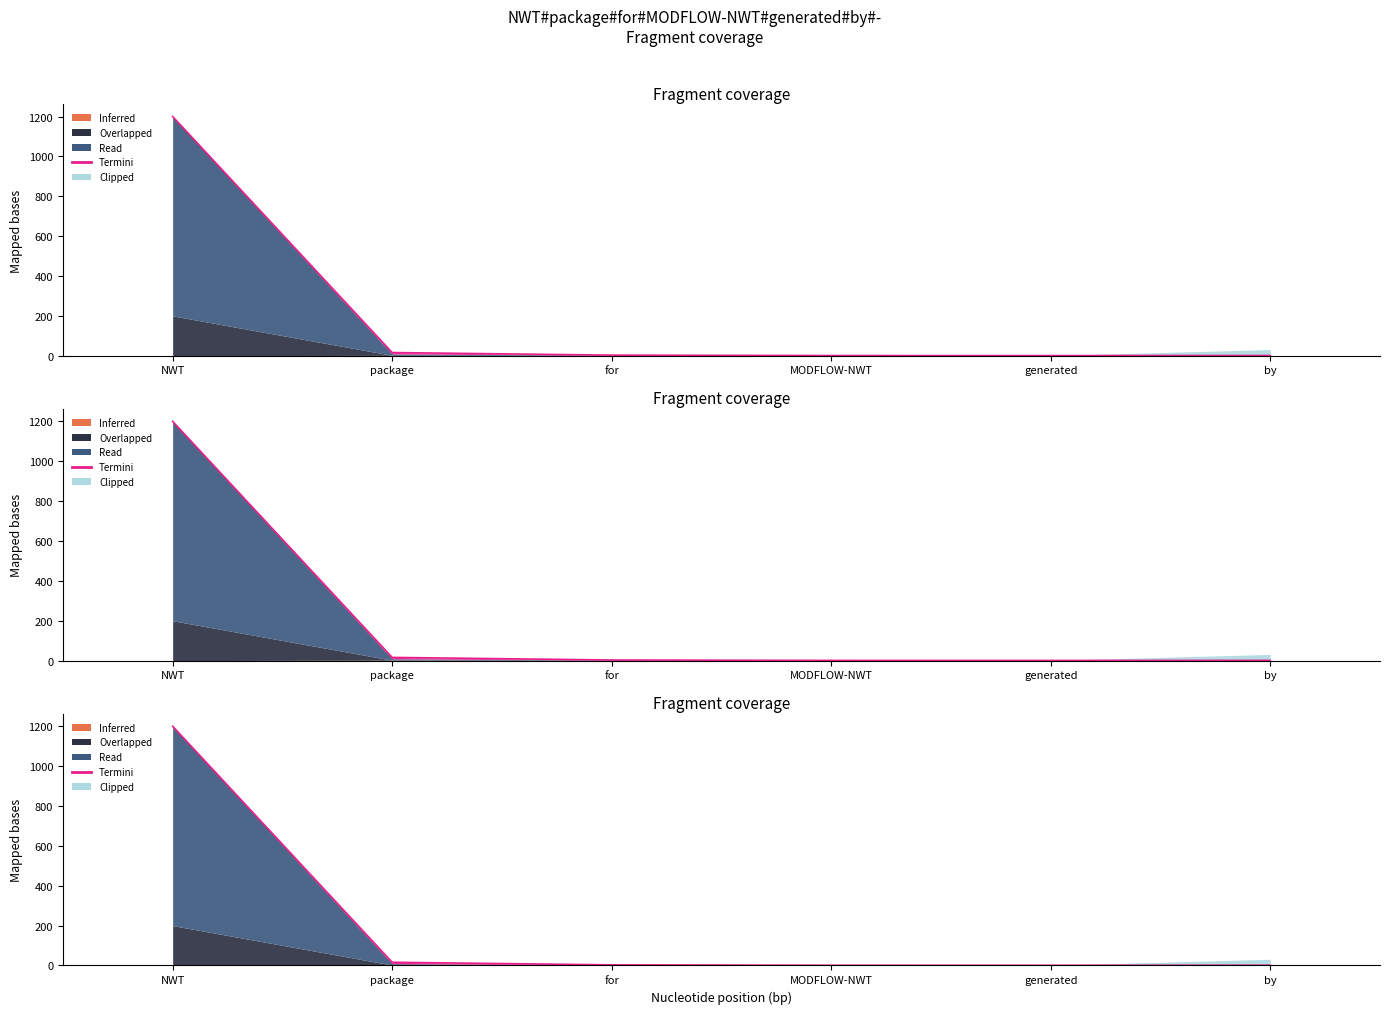

At which category does Overlapped reach its first local valley?

package